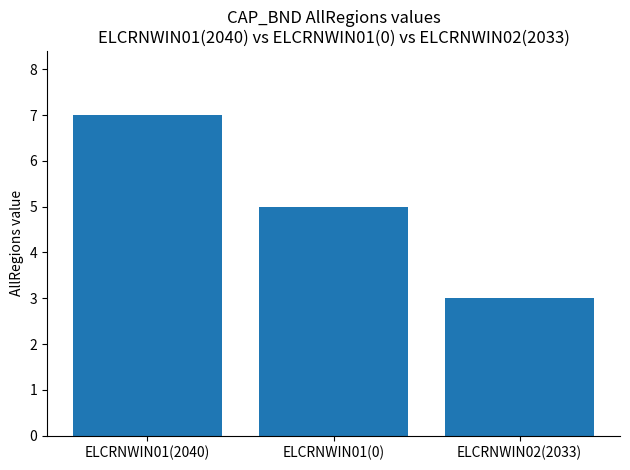

What is the smallest value displayed?

3